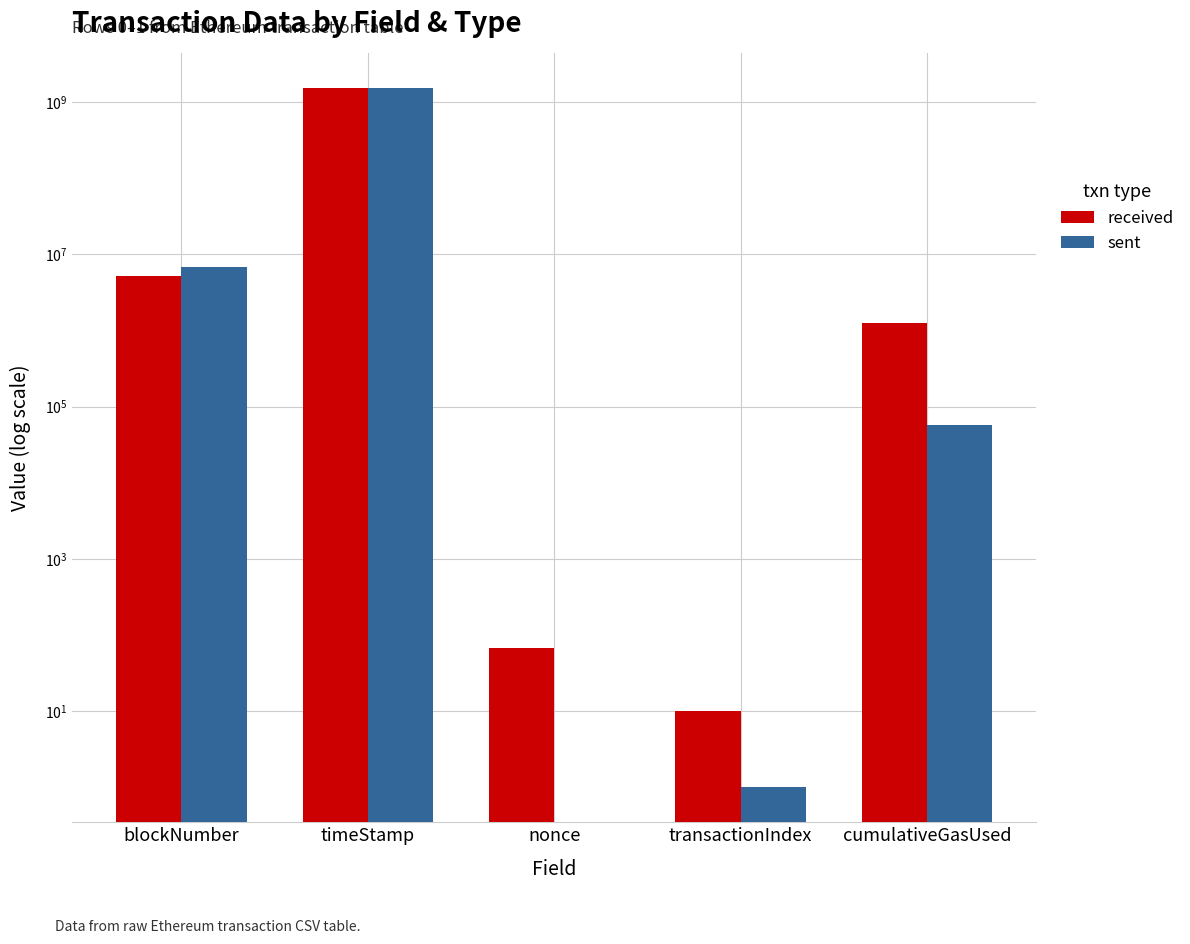

What is the difference between the maximum and minimum values in the sent series?

1543273640